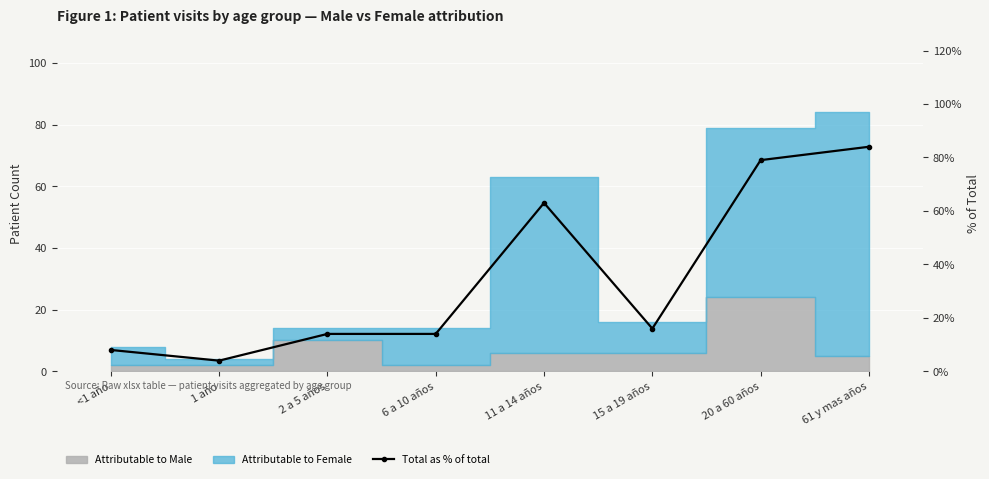

What is the label of the 5th point from the left?

11 a 14 años